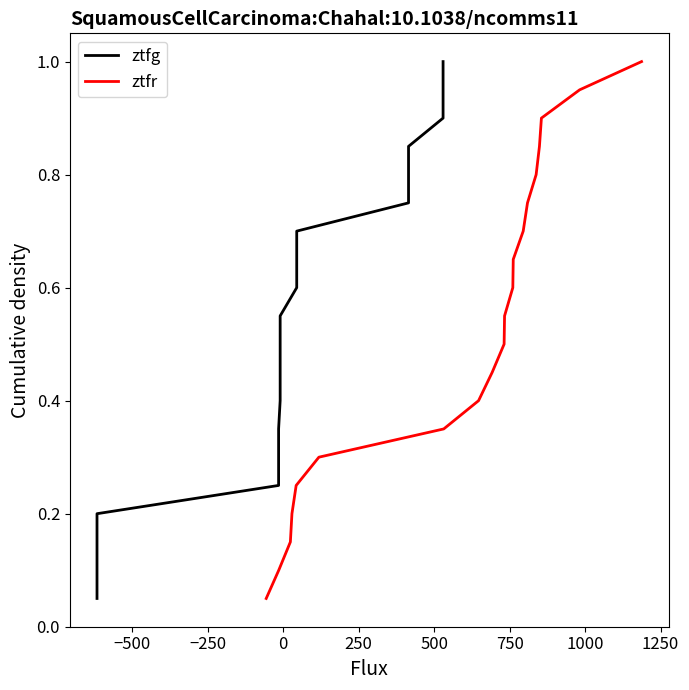

What is the maximum value for ztfr?

1.0